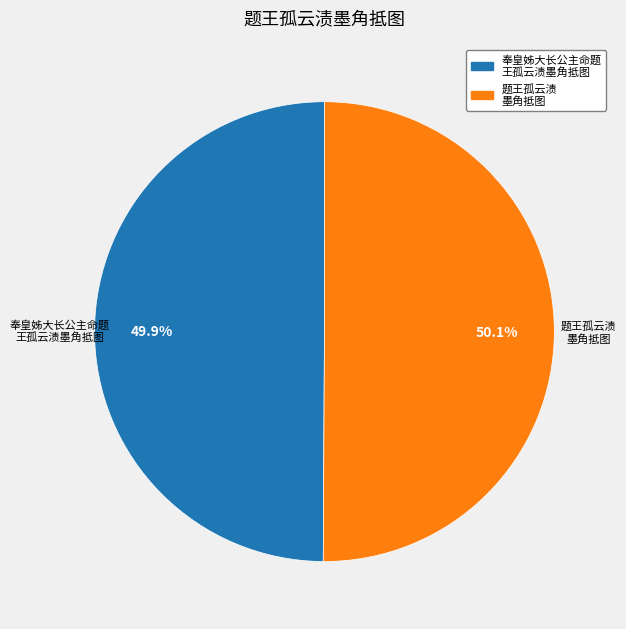

Is there any slice that represents more than half of the pie?

Yes